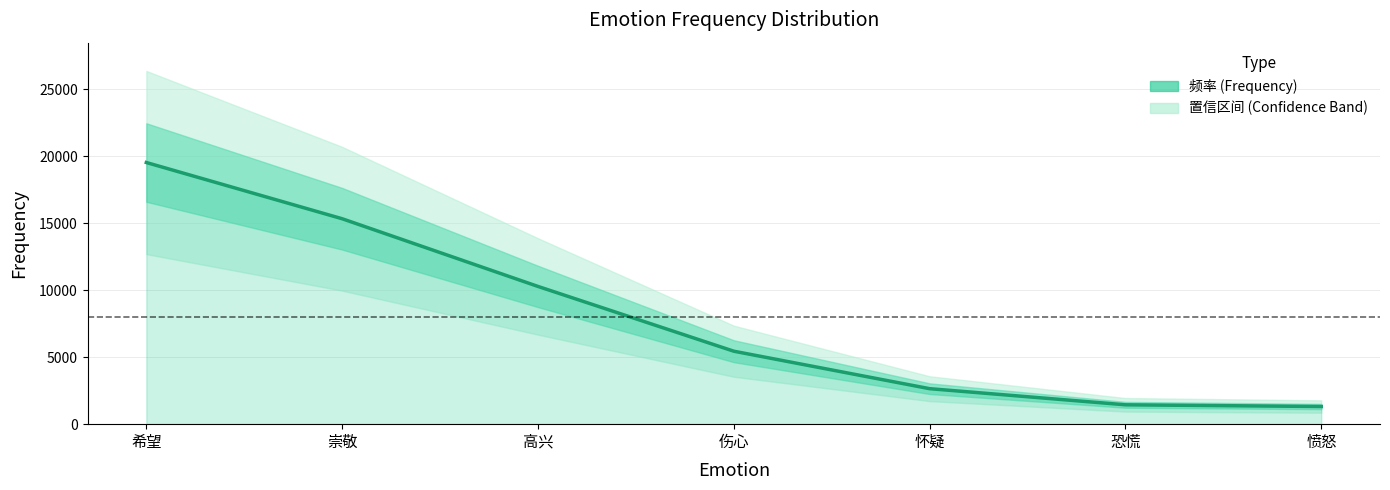

What position from the right is 高兴?

5